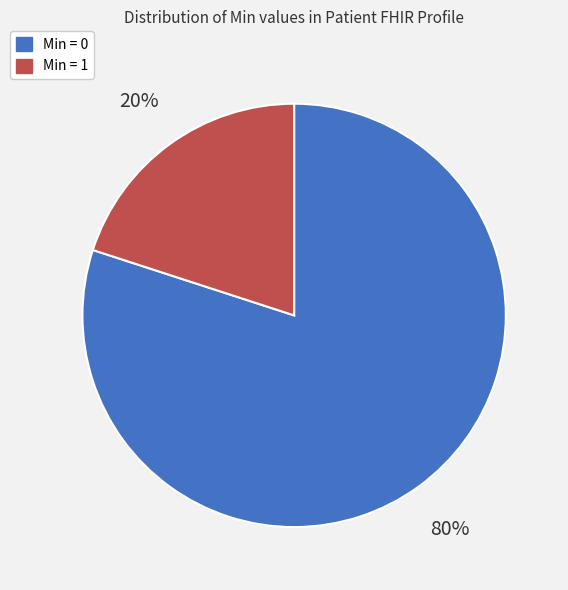

Which slice represents more than half of the pie?

Min = 0